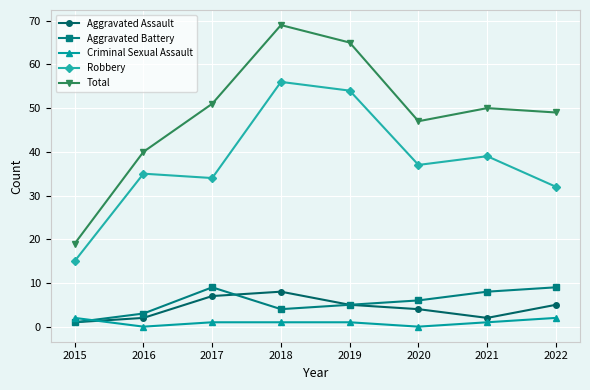

What is the difference between the second highest and minimum values in the Aggravated Battery series?

8